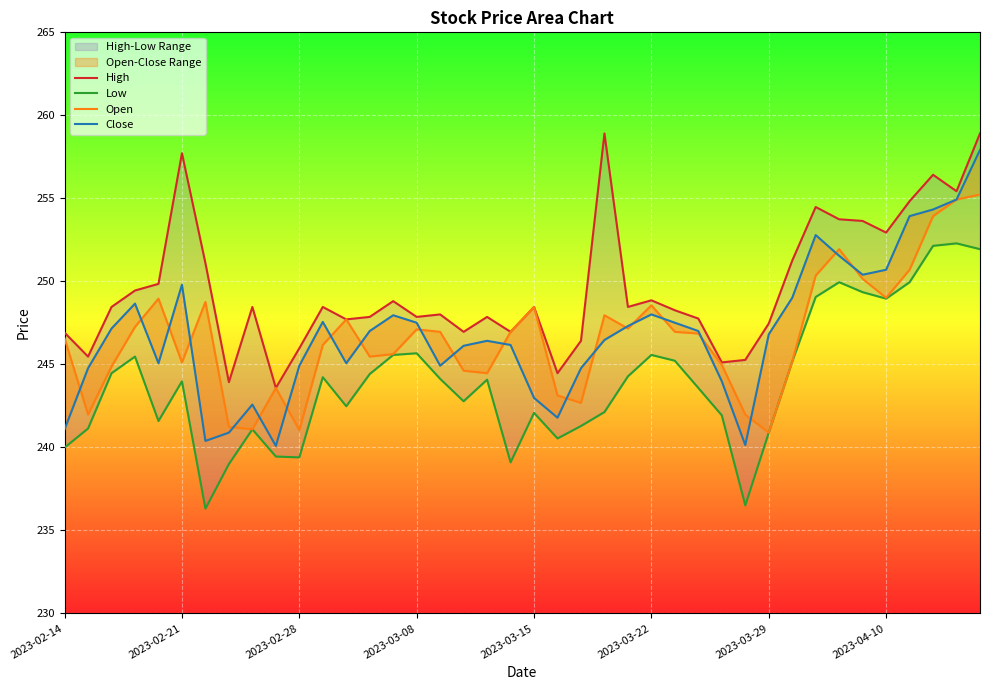

Between 39 and 31, which is larger?

39